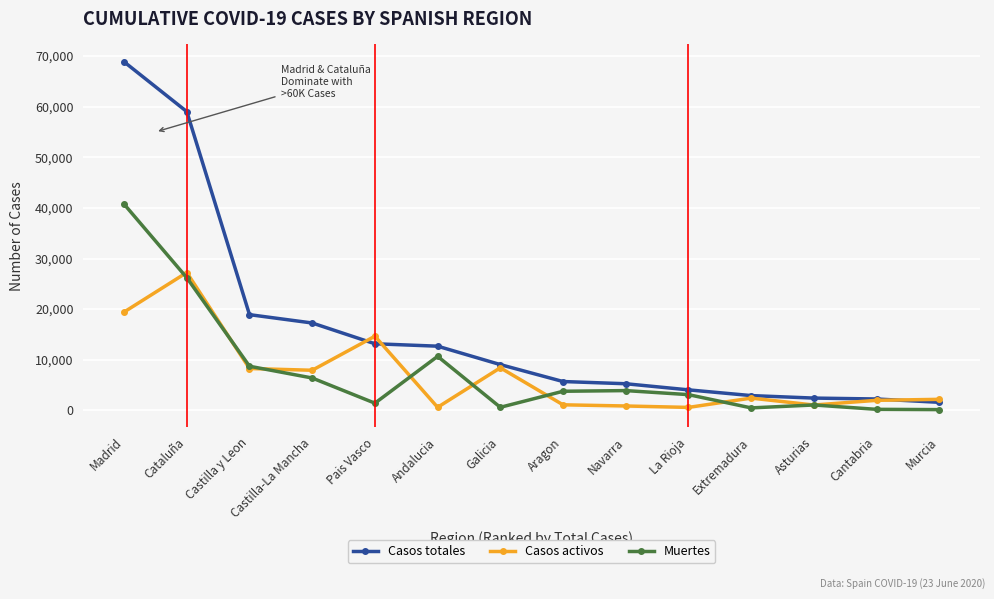

At Madrid, list the series in order from largest to smallest.

Casos totales, Muertes, Casos activos